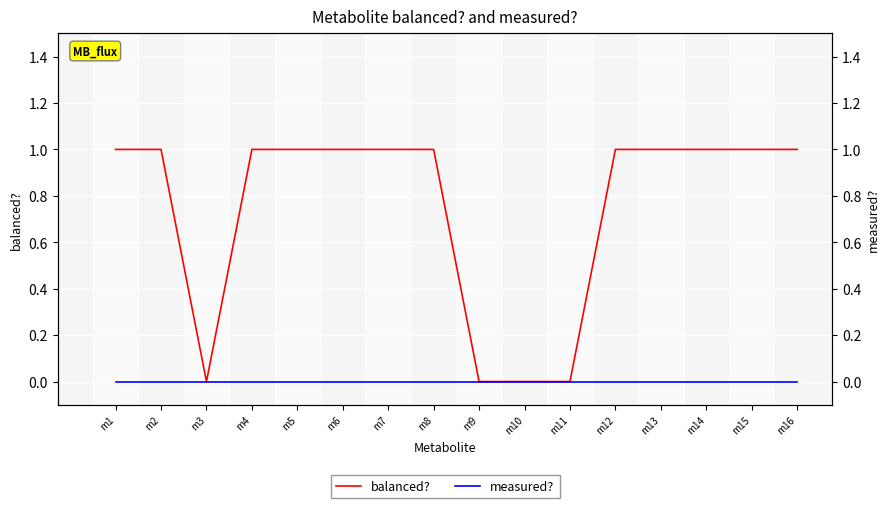

List the series in order of their overall mean, lowest first.

measured?, balanced?